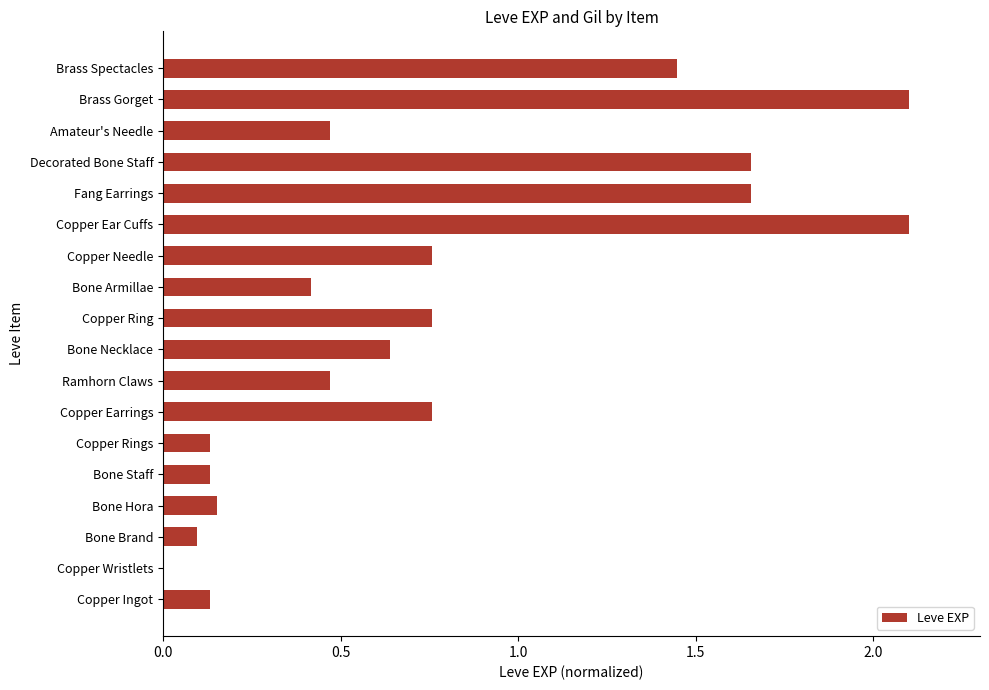

Count the number of categories in the chart.

18